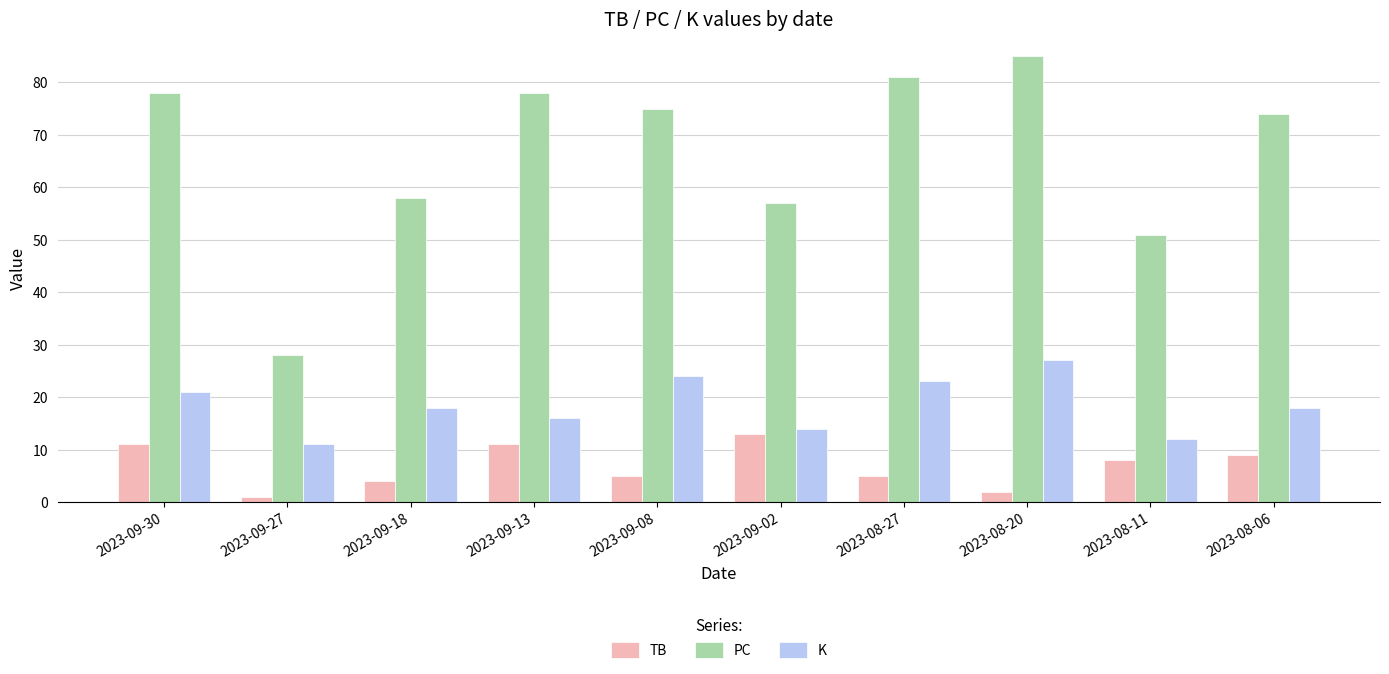

What is the label of the 8th bar from the right?

2023-09-18